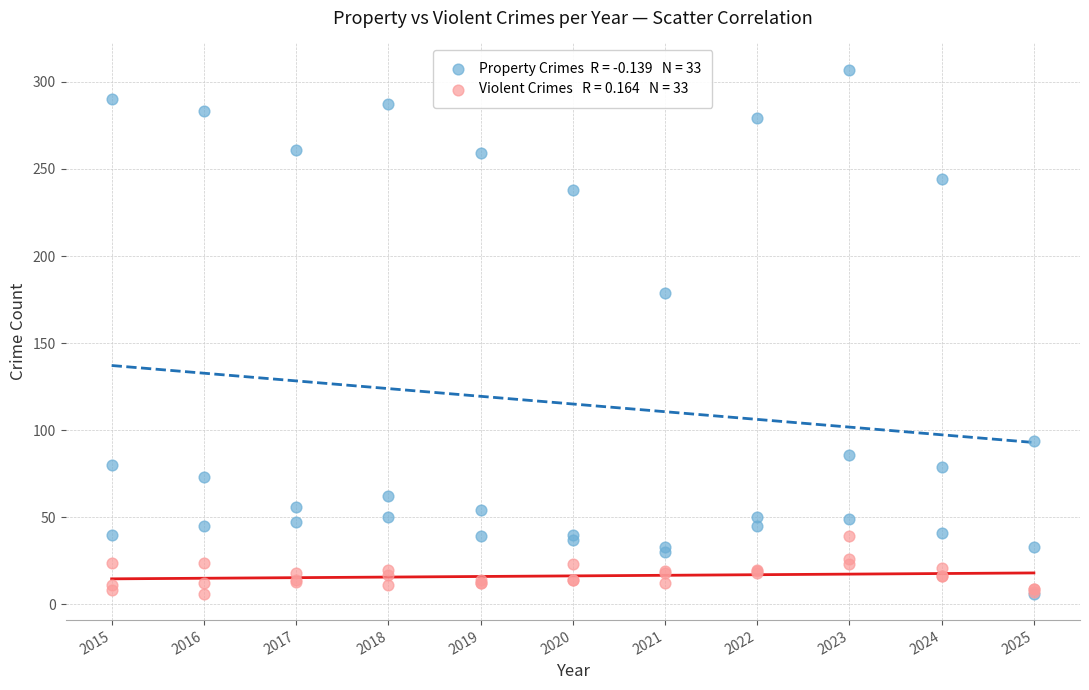

Across all series, what Y value is closest to 156?

179